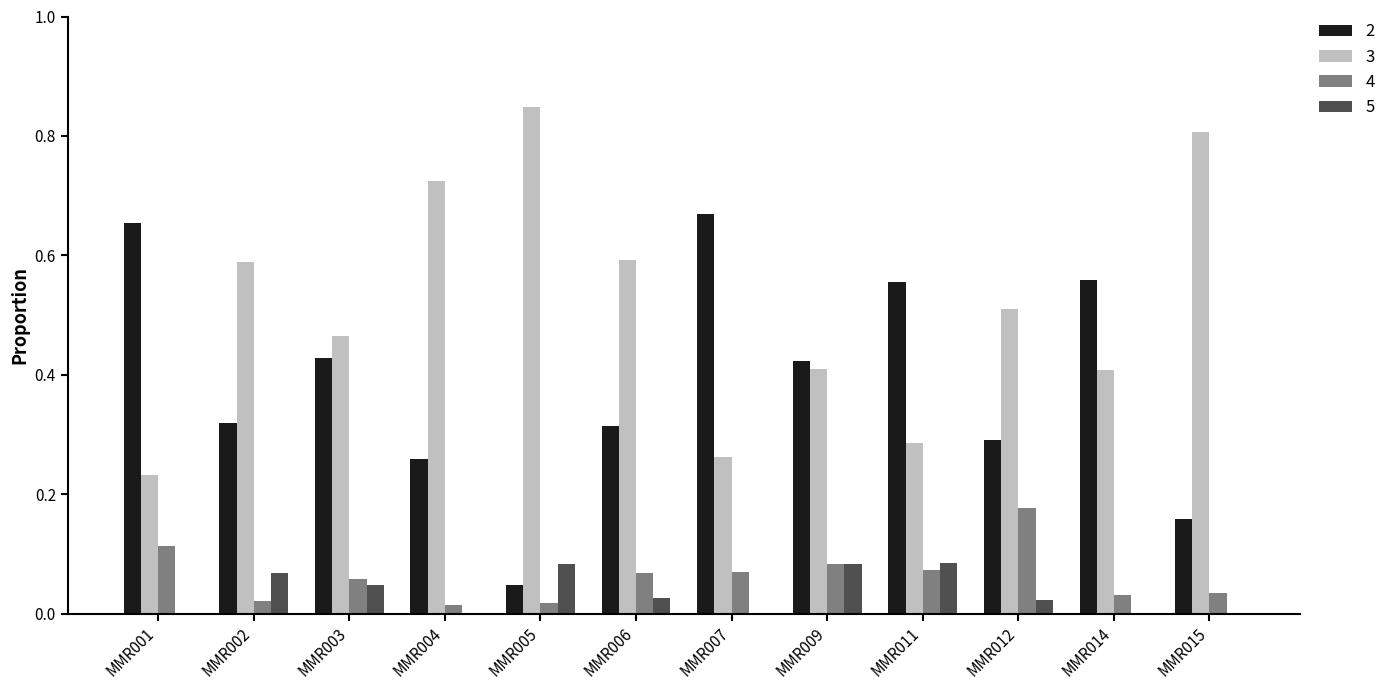

What is the sum of the 3 values at MMR003 and MMR015?

1.3